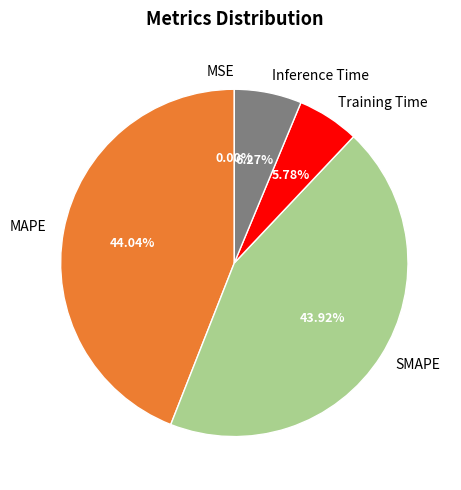

Which has a higher value, SMAPE or Training Time?

SMAPE